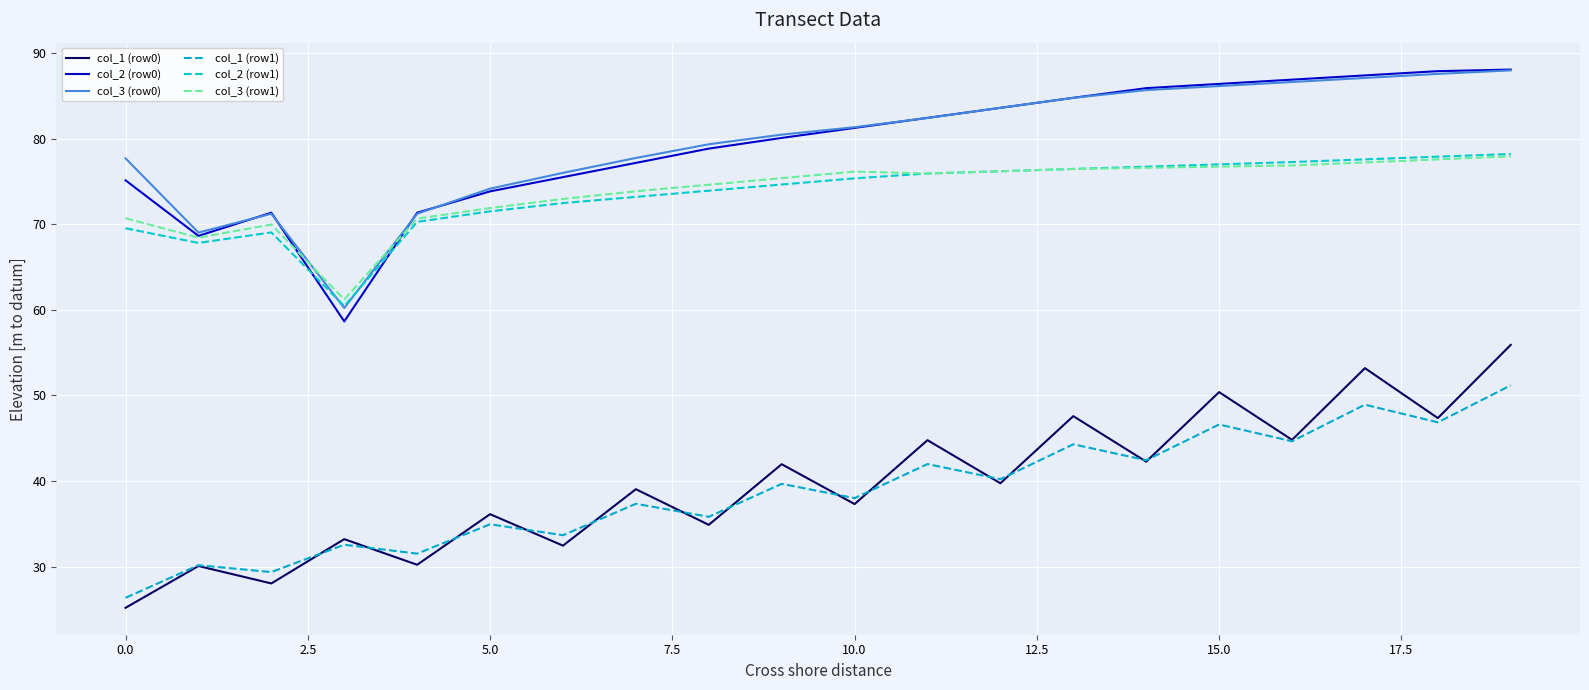

Does the chart display data point markers on the line(s)?

No